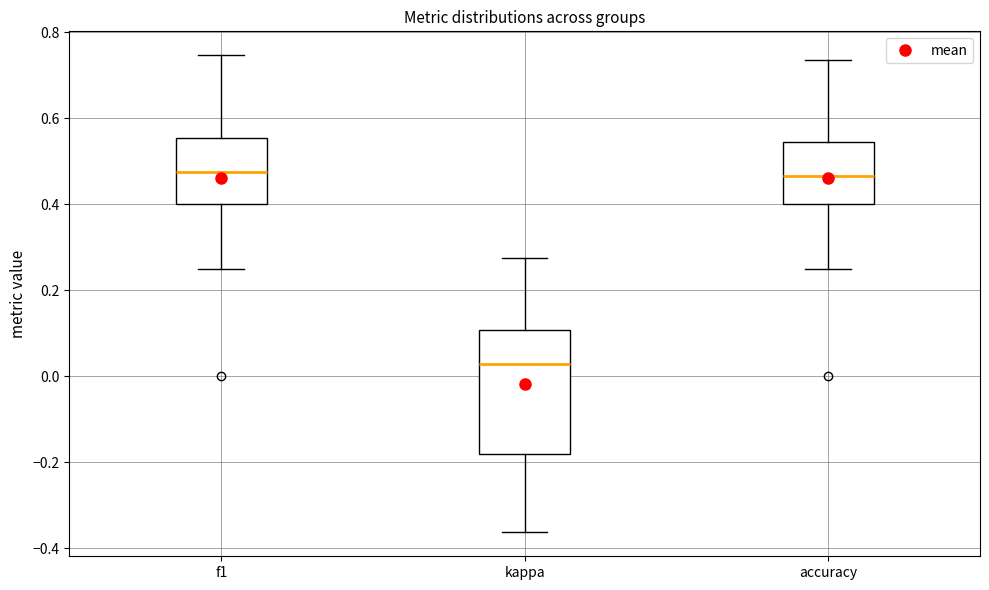

Reading left to right, read every box against the y-axis: the position of its median line, the range the box covers, and the ends of its whiskers. The values are not printed on the chart, so give them approximately, as read against the axis.

f1: median 0.48, box 0.40 to 0.56, whiskers 0.26 to 0.74
kappa: median 0.02, box -0.18 to 0.10, whiskers -0.36 to 0.28
accuracy: median 0.46, box 0.40 to 0.54, whiskers 0.26 to 0.74